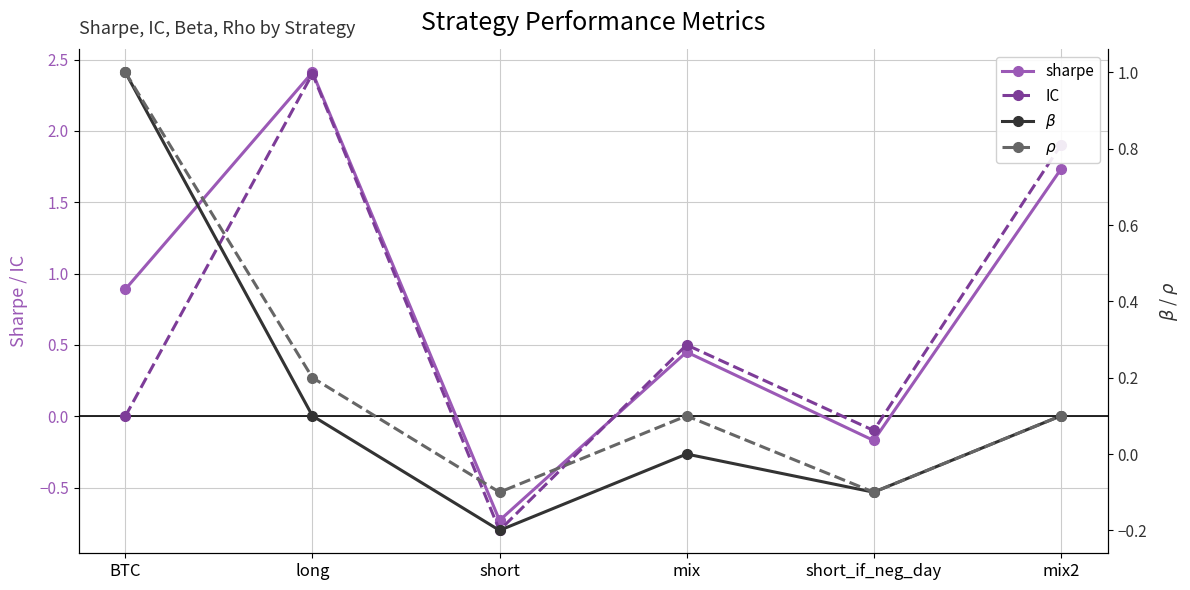

What position from the left is long?

2